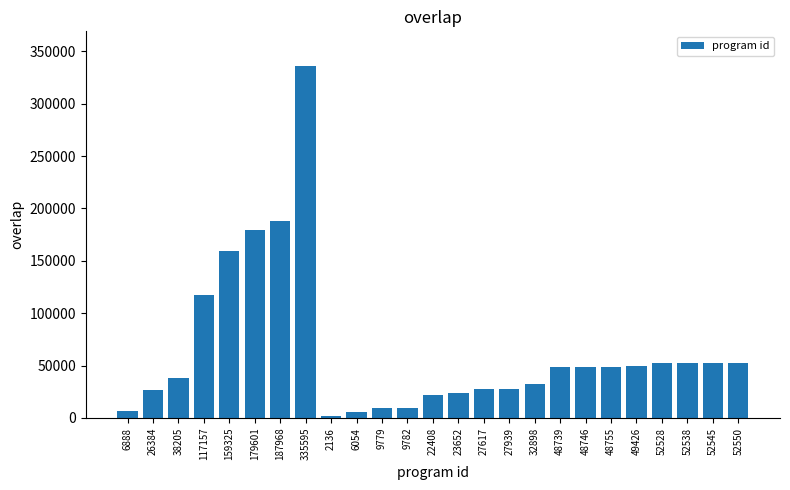

What is the ratio of the value at 52538 to the value at 27939?

1.9